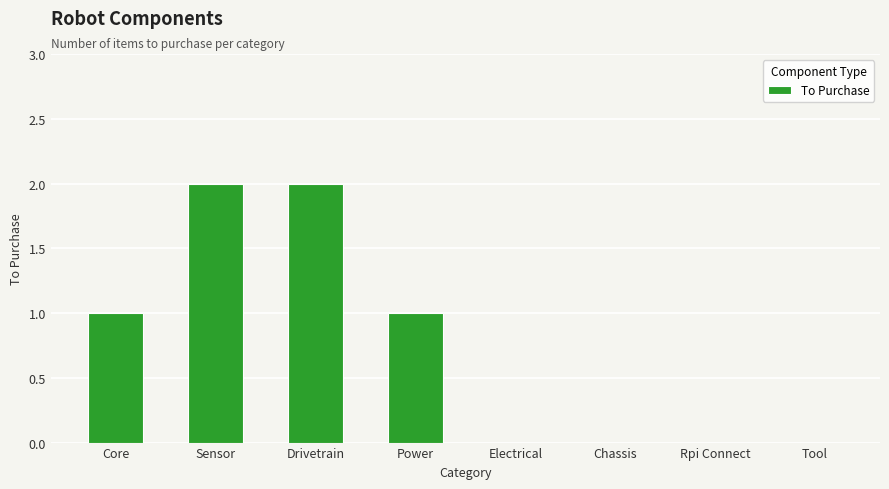

Is it true that the value at Tool is 0?

True